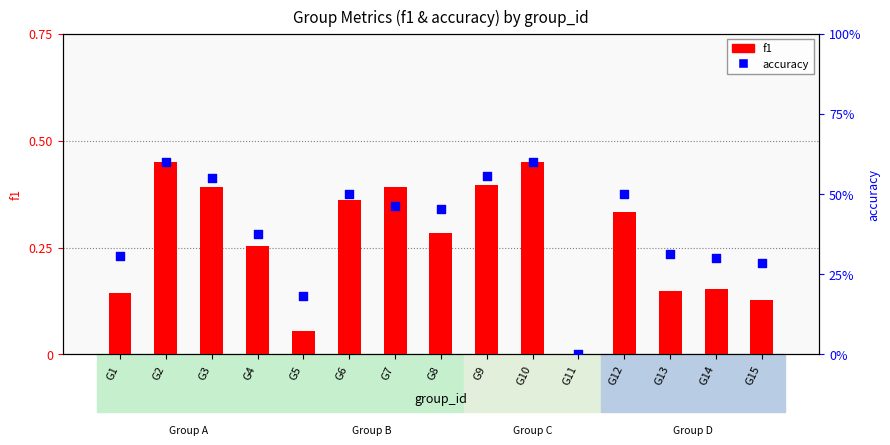

Which series reaches the minimum Y coordinate?

f1